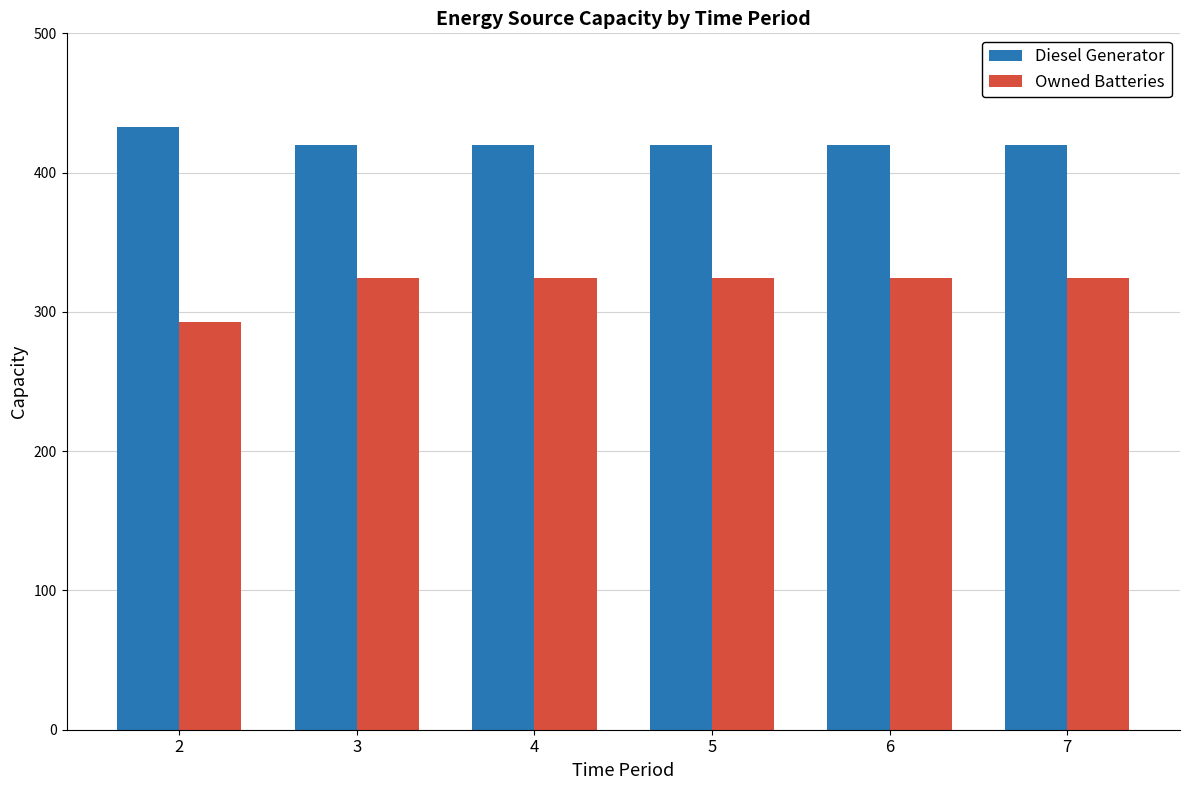

At 7, list the series in order from largest to smallest.

Diesel Generator, Owned Batteries